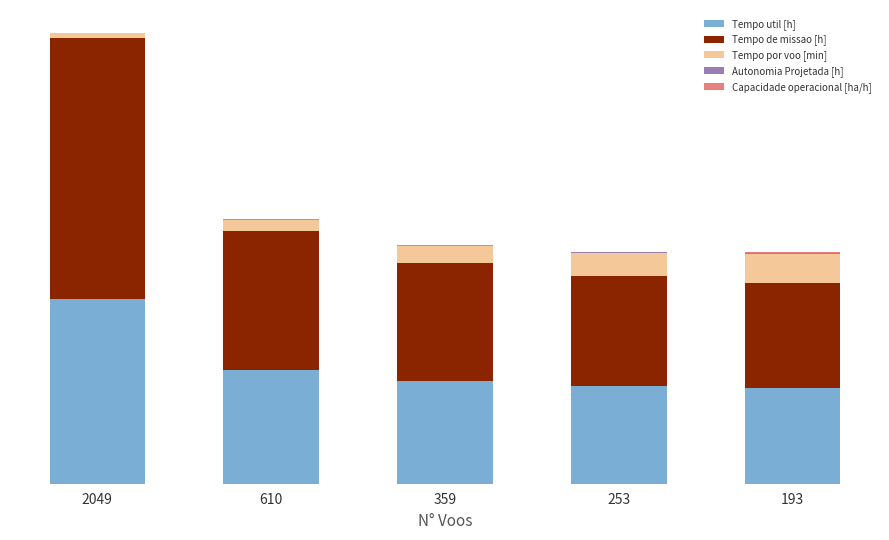

Are the bars grouped side by side (vs. stacked)?

No